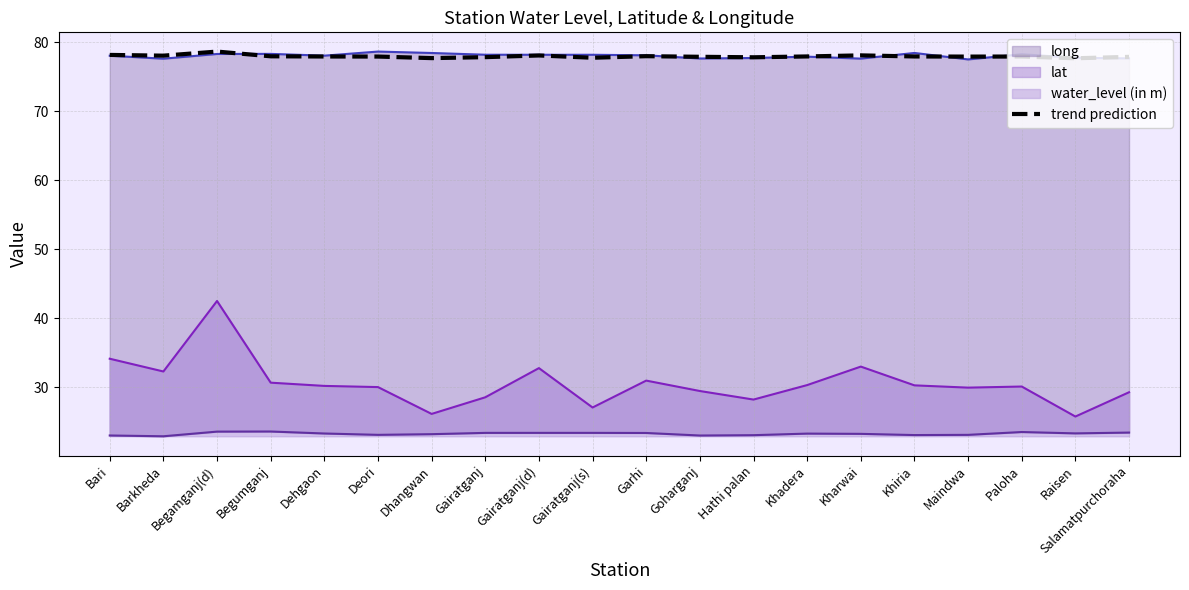

Which category has the lowest value across all series?

Raisen